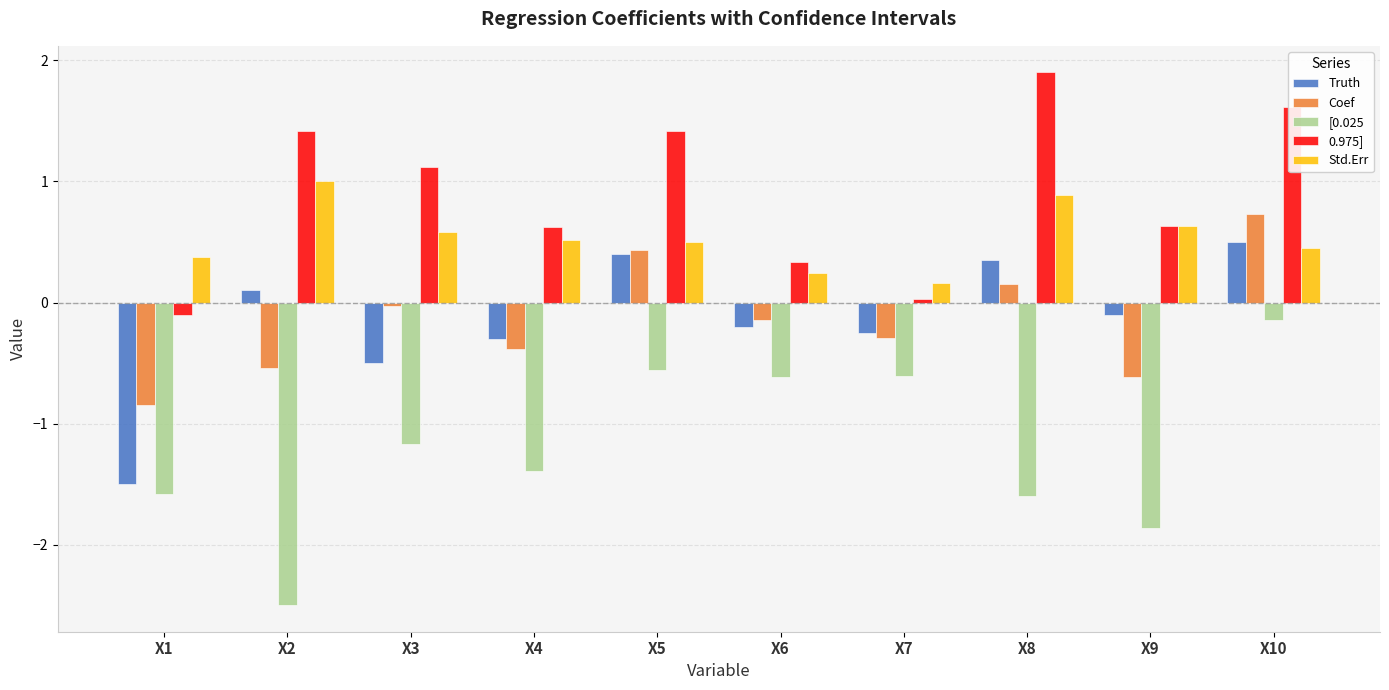

How many series are shown in this chart?

5